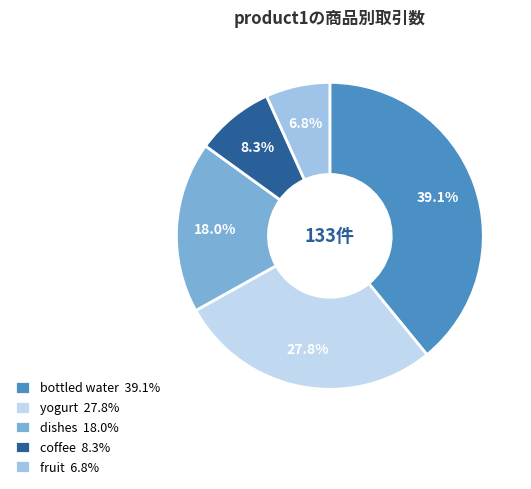

Approximately how many times larger is the value at dishes compared to bottled water?

0.5